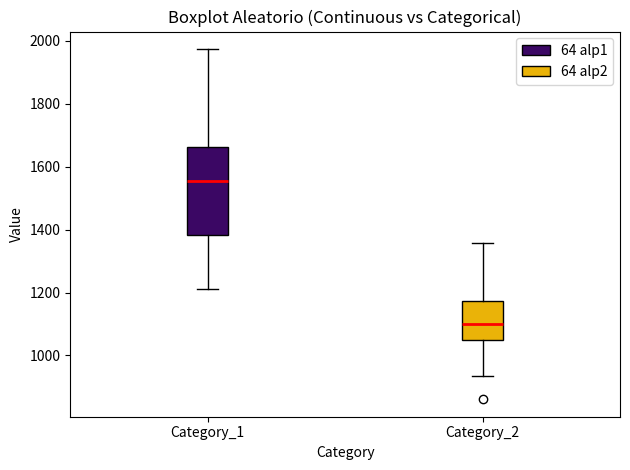

Which box's median line is the highest?

Category_1